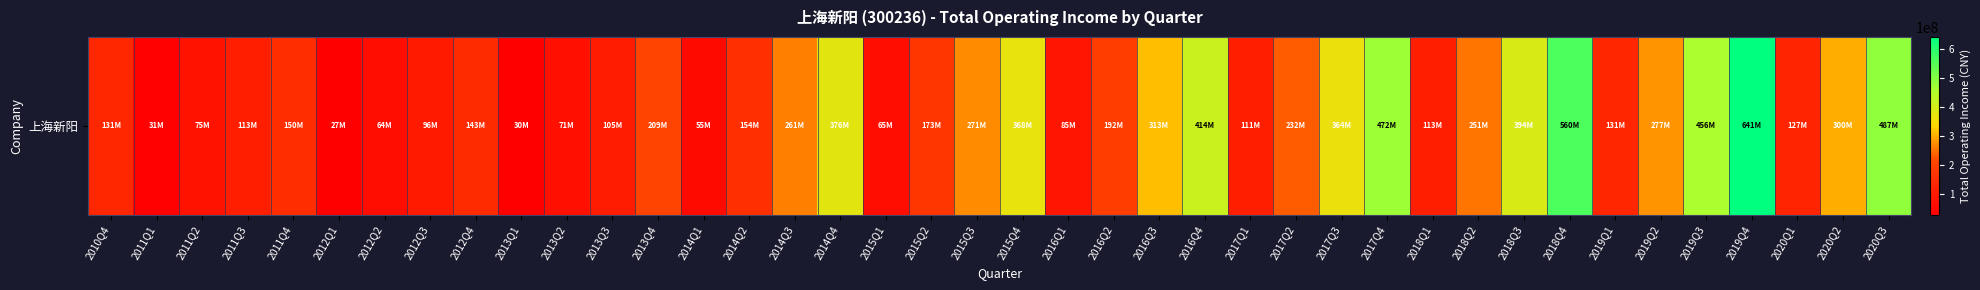

Reading right to left, what are all the values shown in this chart?

486604964.6	300047883.5	126887949.5	640985708.5	455559135.0	277152560.3	130565470.9	559627817.9	393640939.9	251333168.4	112739995.9	472244045.3	363564204.4	231636676.8	110703846.2	413835292.8	312784588.4	191792115.4	85351636.2	368480223.1	270926986.4	172853990.8	64825805.3	376170290.3	261442894.9	153859121.8	55000329.0	208821711.4	104696067.5	71229429.3	30331185.4	143346256.1	96392643.8	64163923.2	26751154.6	150206180.6	112841068.1	74896831.7	30565561.2	131455129.0